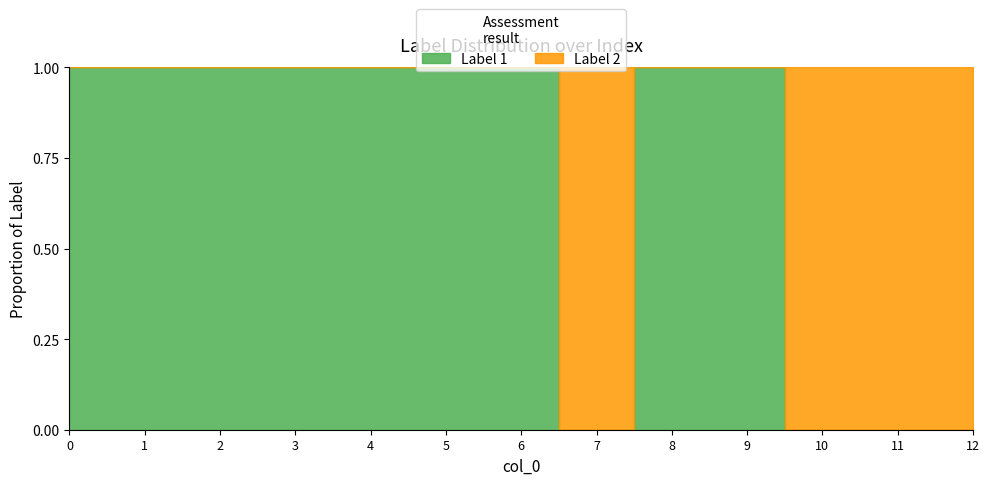

Between which two adjacent categories do Label 2 and Label 1 first intersect?

6 and 7